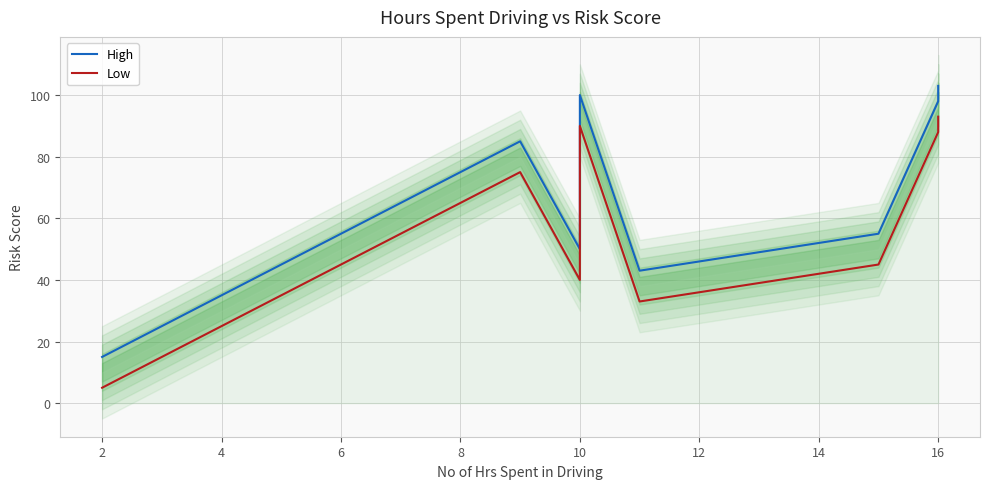

The value of Low at 14 is 38. True or false?

False